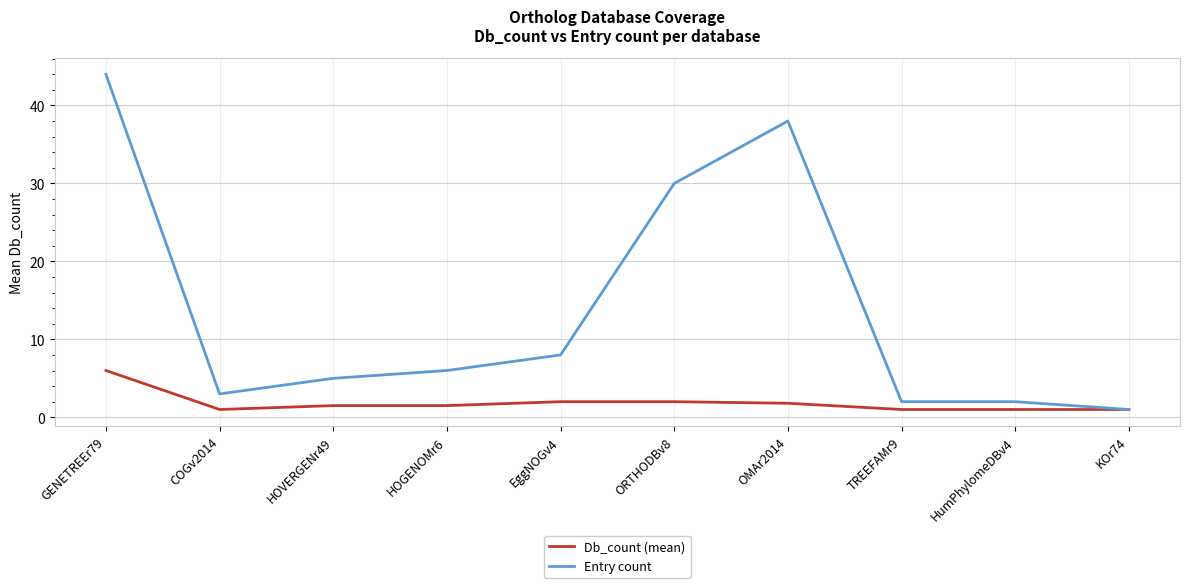

What is the total value across all series at HumPhylomeDBv4?

3.0